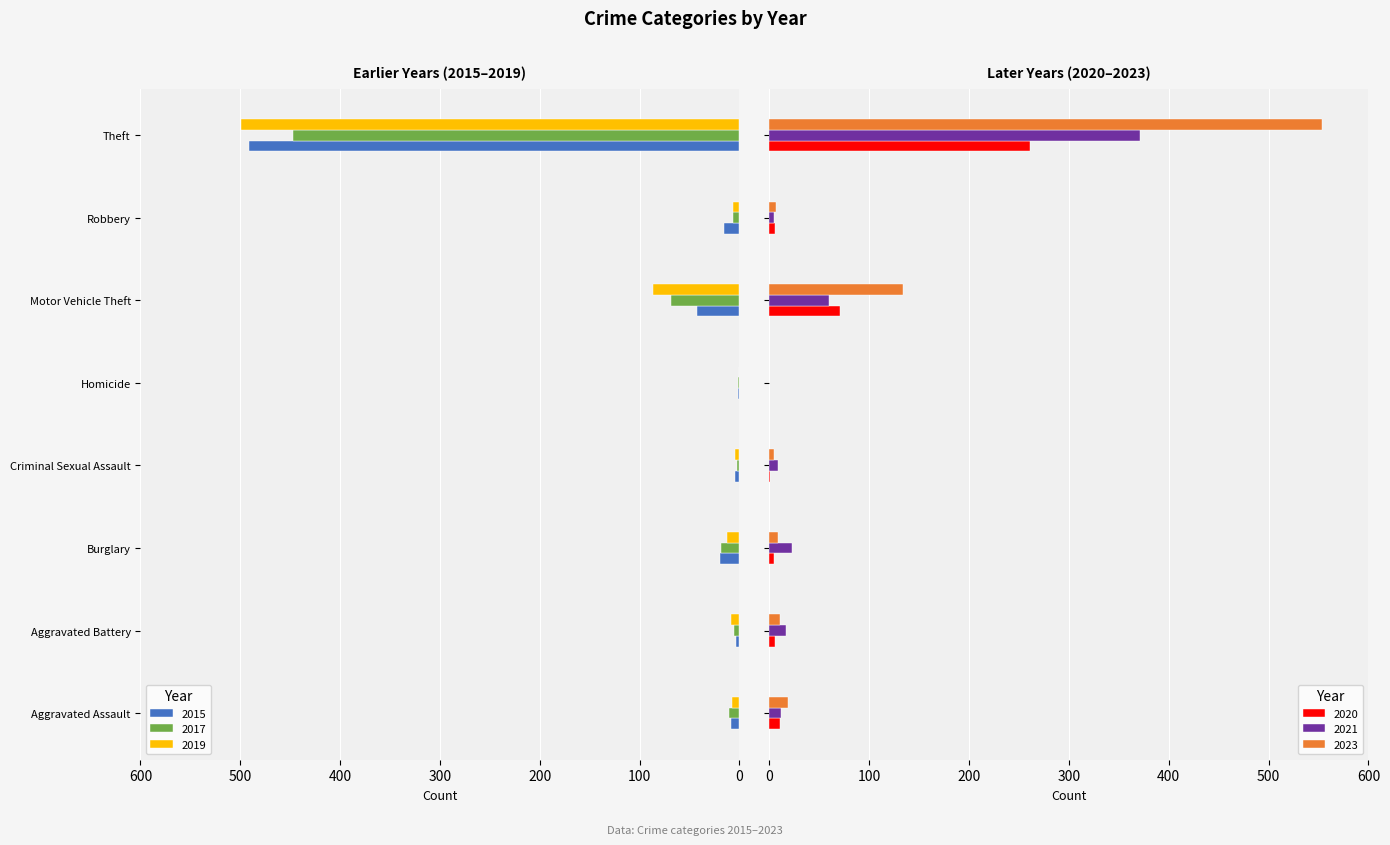

What is the sum of all 2019 values?

-623